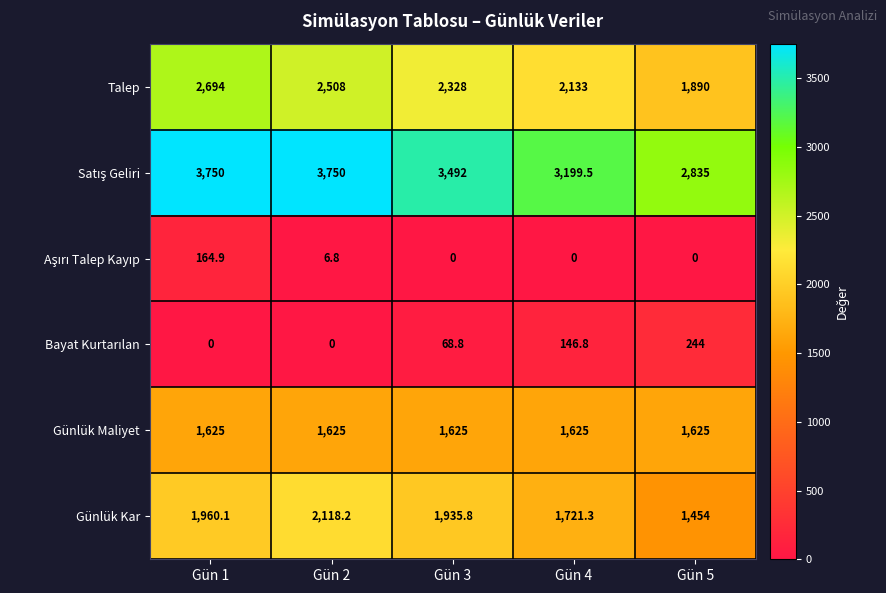

At how many categories does at least one series exceed 3227?

3